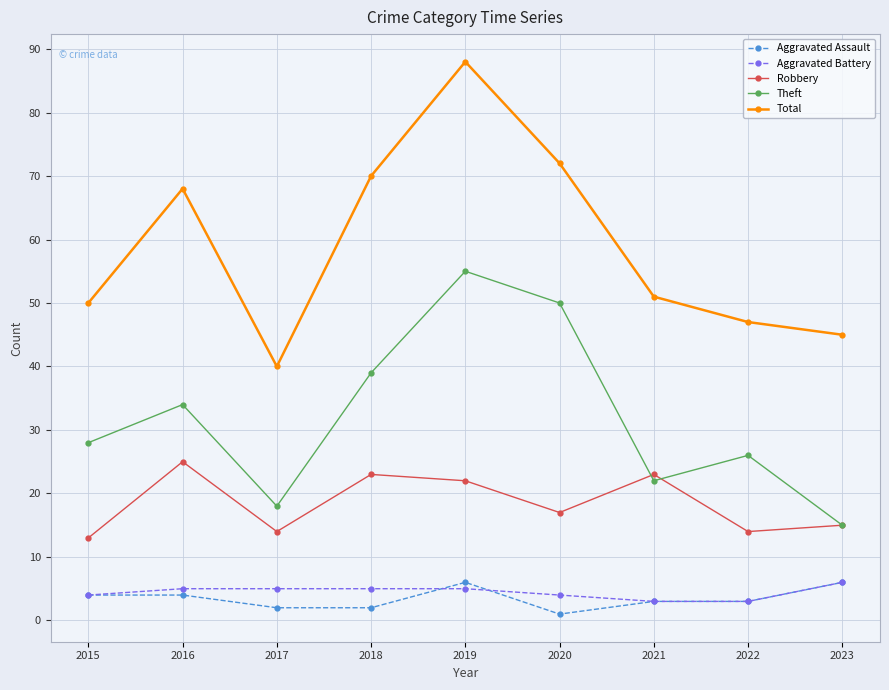

How many data points in Theft are less than 28?

4